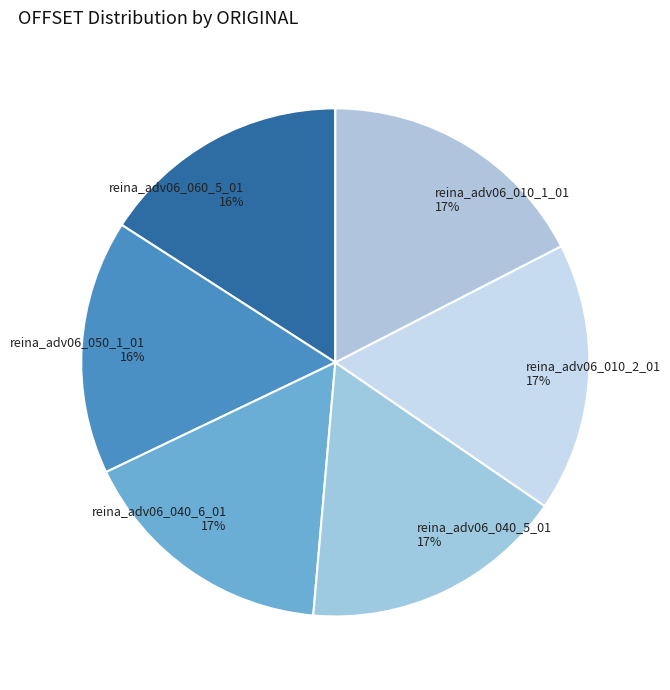

To the nearest percent, what percentage of the pie is reina_adv06_050_1_01?

16%